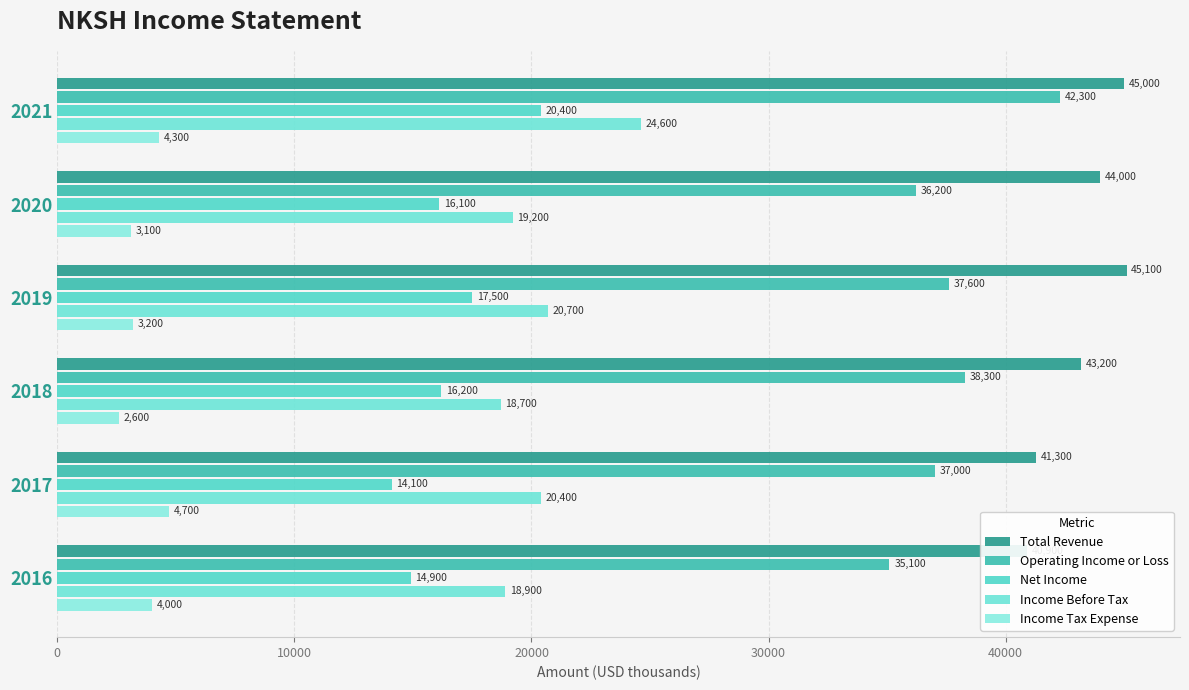

How many values in the Income Tax Expense series exceed 4000?

2